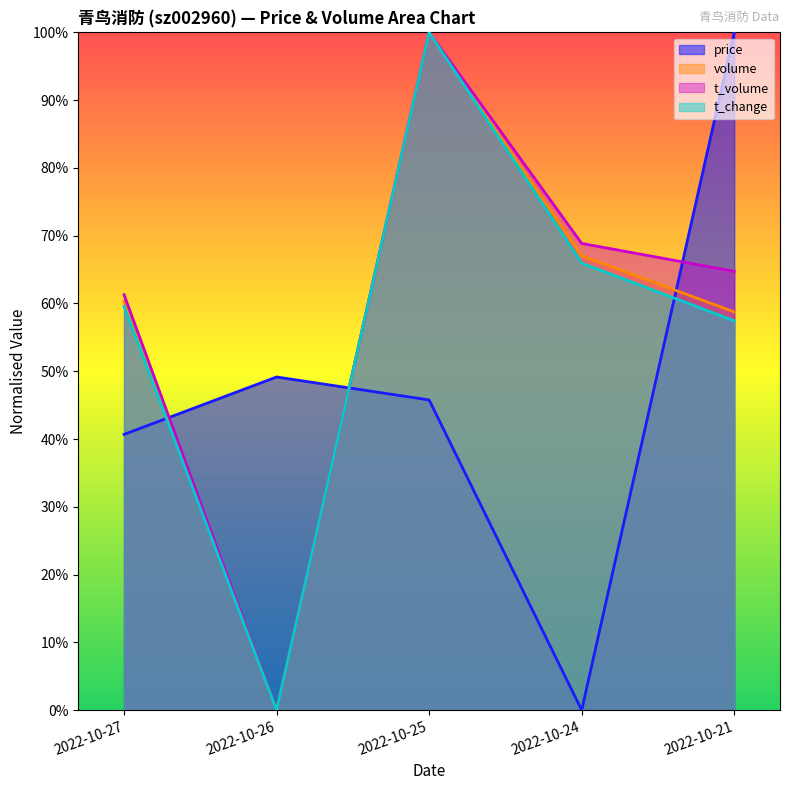

List the series in order of their peak value, lowest first.

price, volume, t_volume, t_change